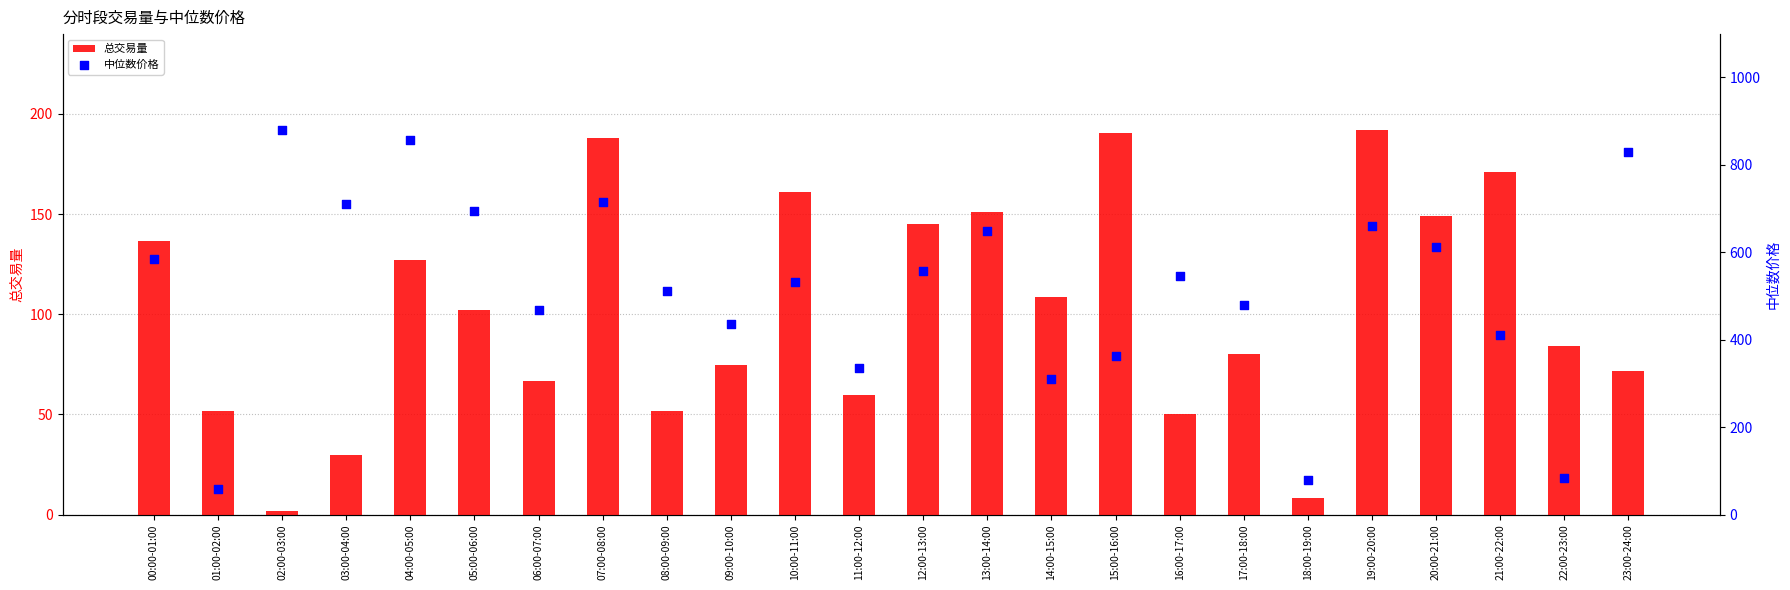

What are all the series names shown in the legend?

总交易量, 中位数价格